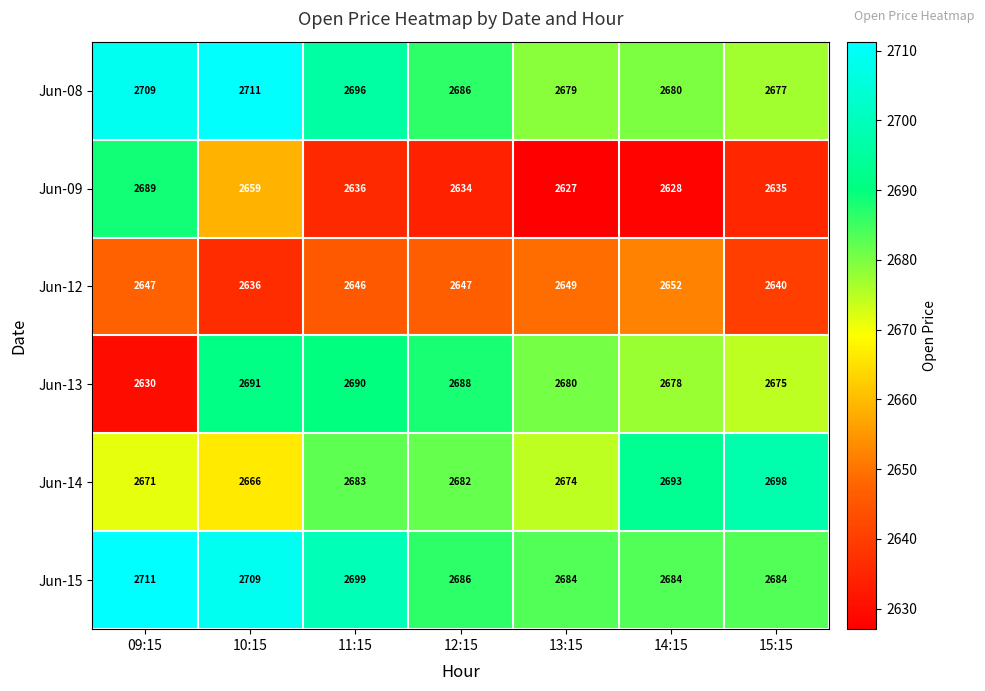

At which label is Jun-14 closest to 2682?

12:15